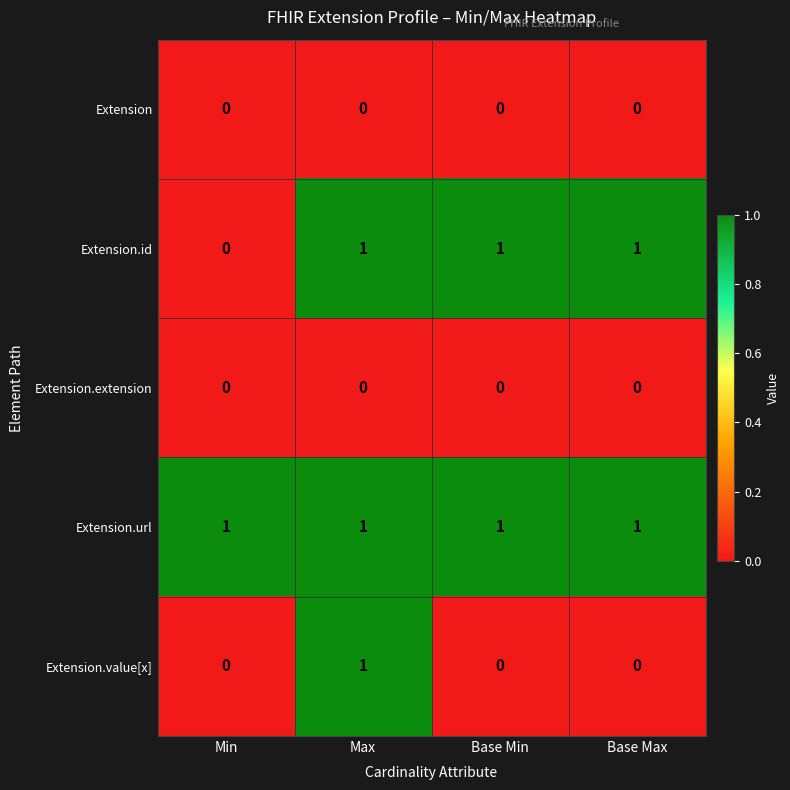

At which category is the sum across all series the highest?

Max